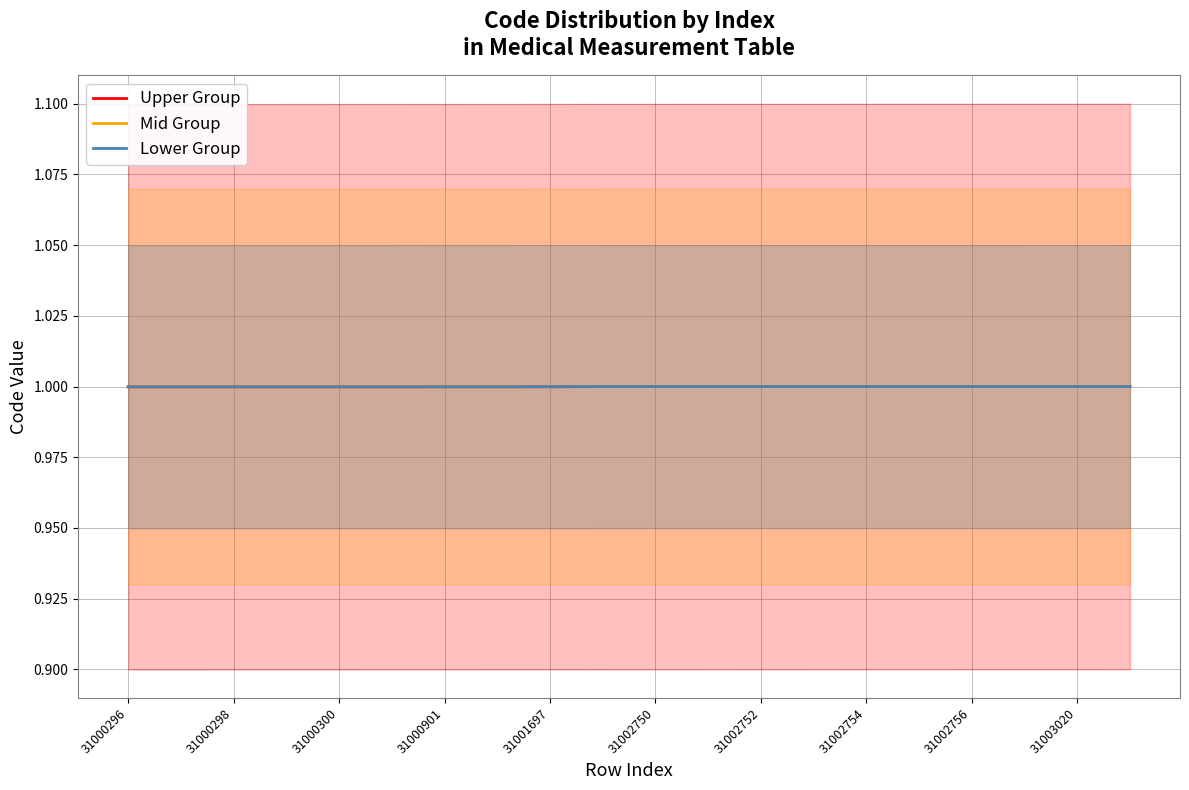

What is the value of the Lower Group point at the 4th from the left?

1.0